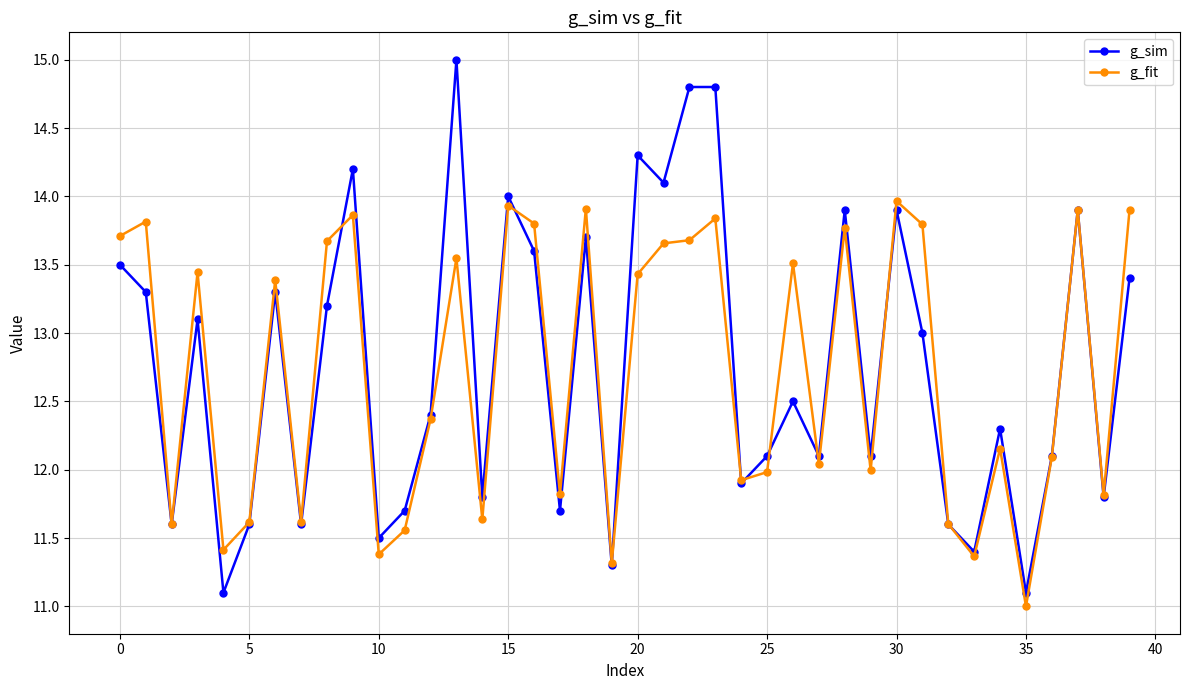

Which series has the widest spread of values?

g_sim